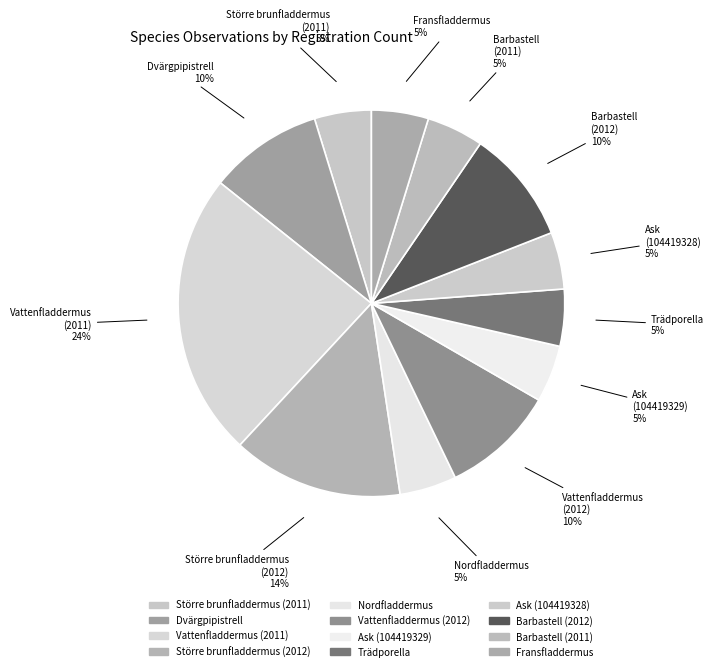

Is it true that Vattenfladdermus (2011) is 24% of the pie?

True